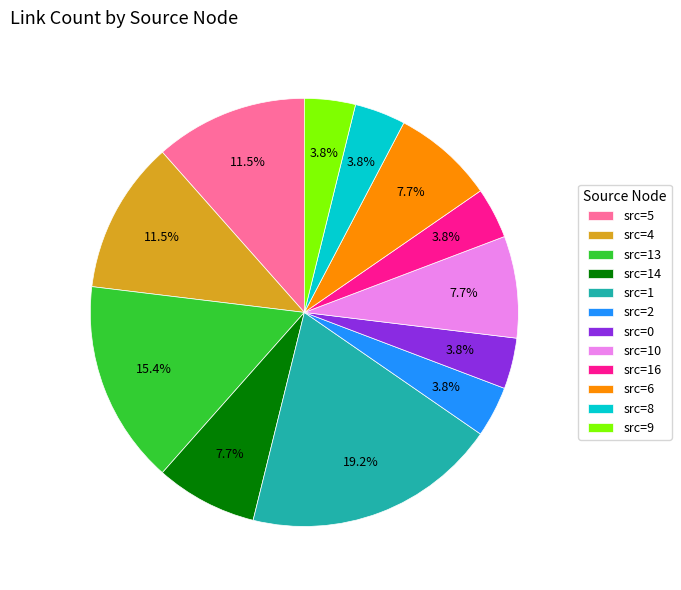

To the nearest percent, what is the average slice percentage?

8%